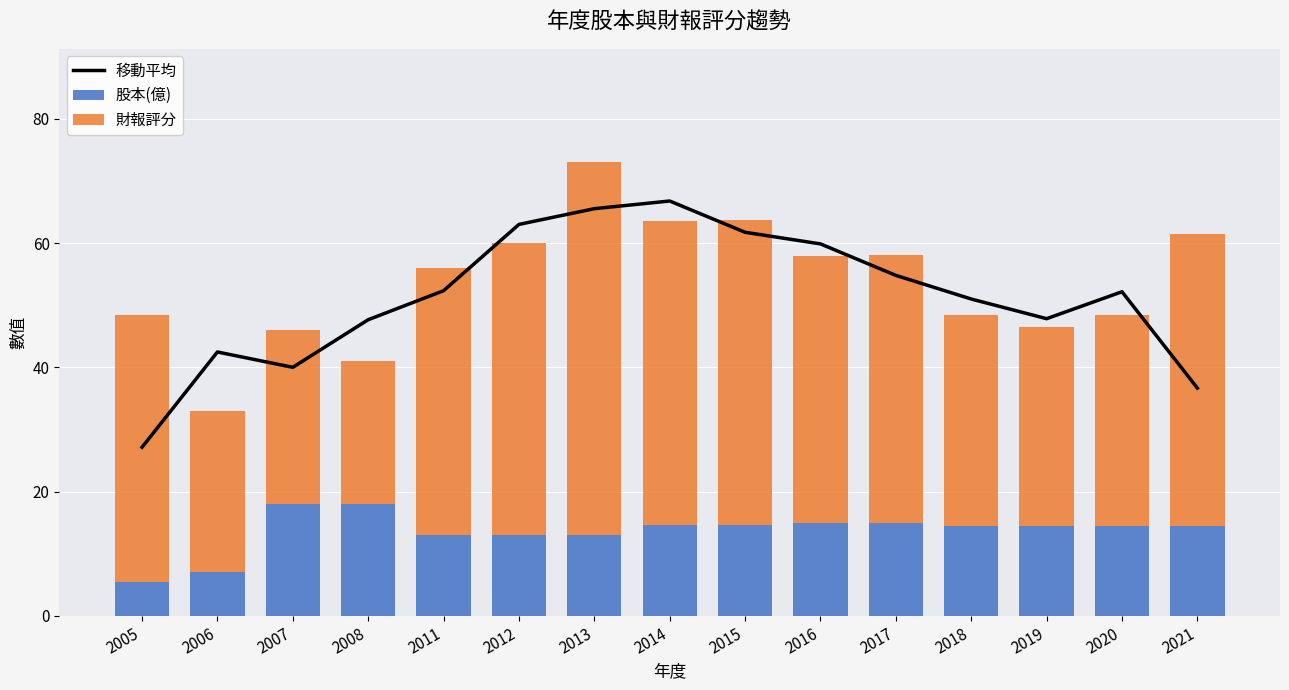

Which series has the largest total across all categories?

移動平均